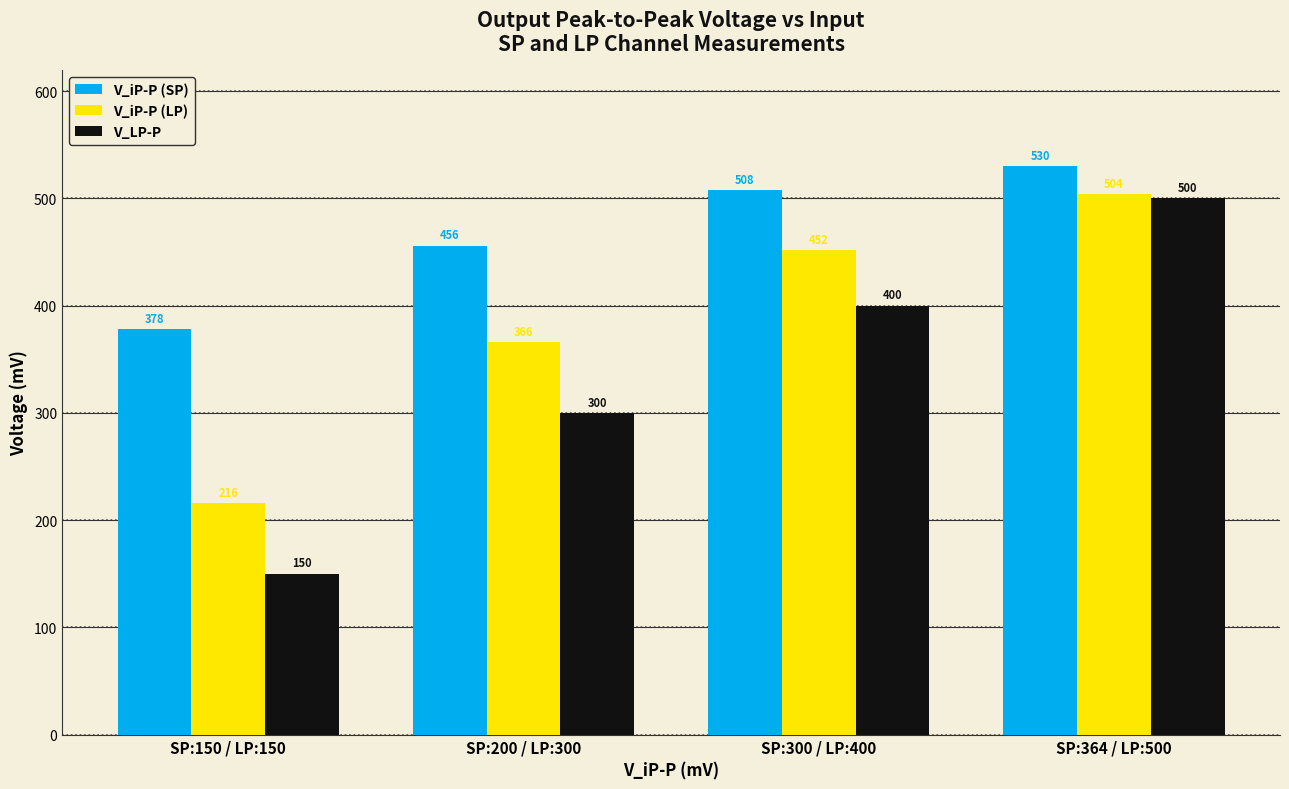

How many distinct data groups are displayed?

3